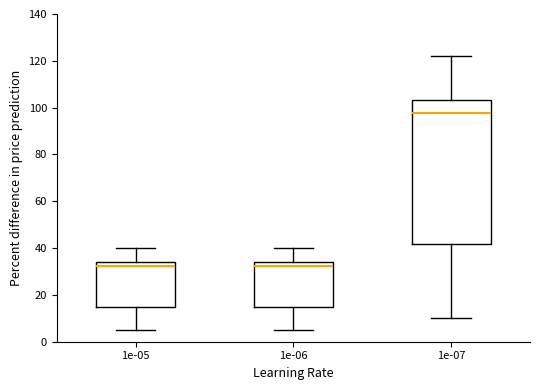

Reading left to right, transcribe this box plot: for each box, give where its median line is, the range the box spans, and where its two whiskers end, as read against the y-axis. The values are not printed on the chart, so give them approximately, as read against the axis.

1e-05: median 32, box 14 to 34, whiskers 6 to 40
1e-06: median 32, box 14 to 34, whiskers 6 to 40
1e-07: median 98, box 42 to 104, whiskers 10 to 122